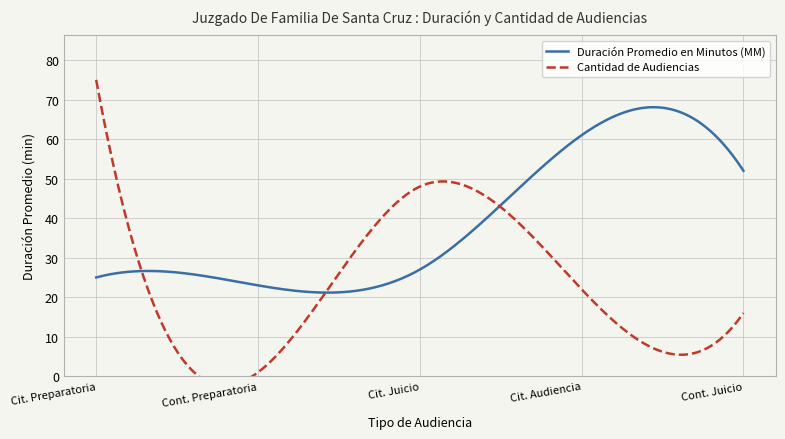

How many series are shown in this chart?

2